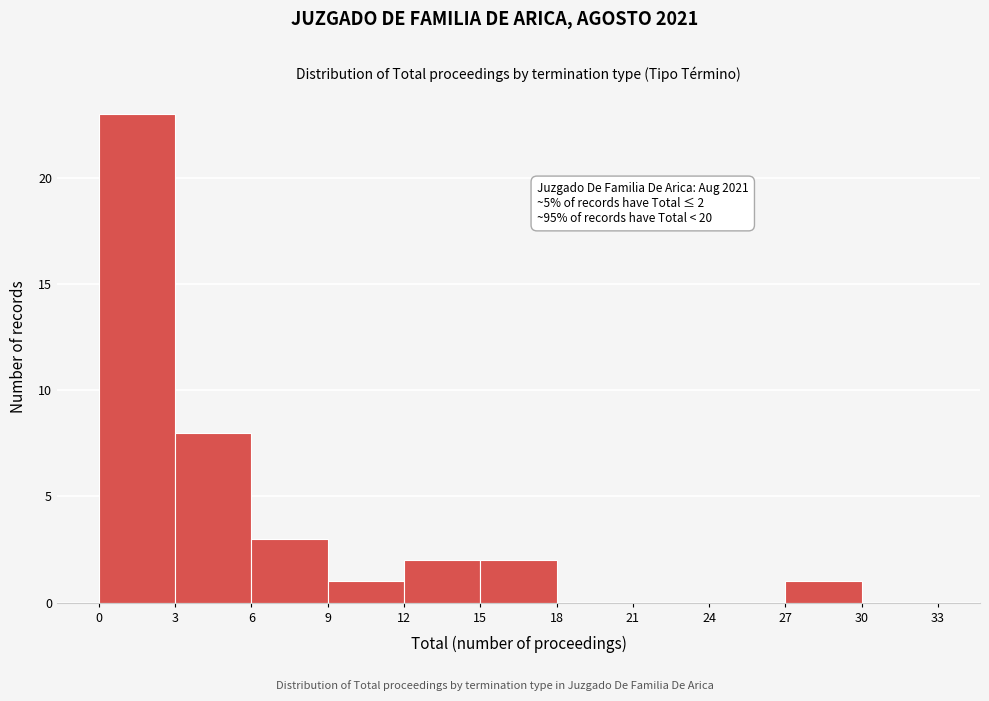

Which range on the x-axis has the tallest bar?

0 to 3